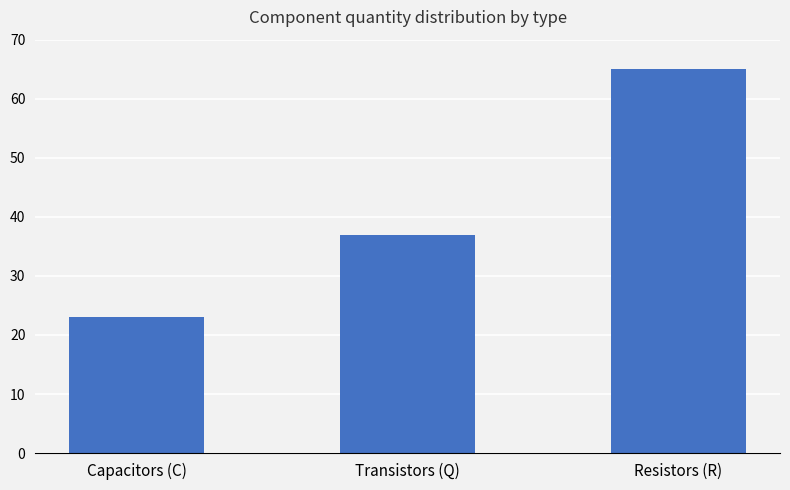

What is the change in value from Capacitors (C) to Transistors (Q)?

+14